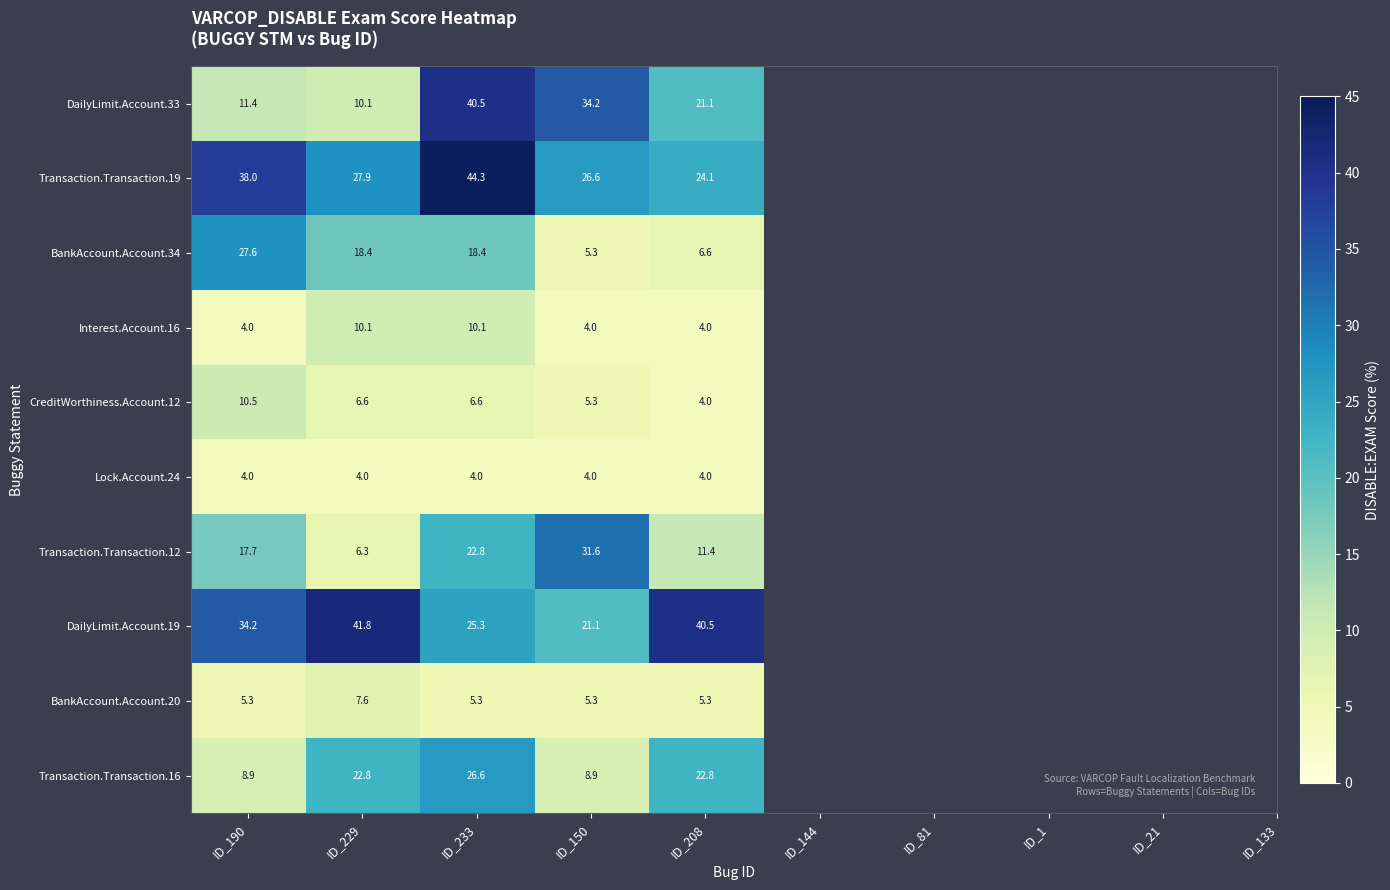

Read the DailyLimit.Account.33 value at ID_190.

11.4